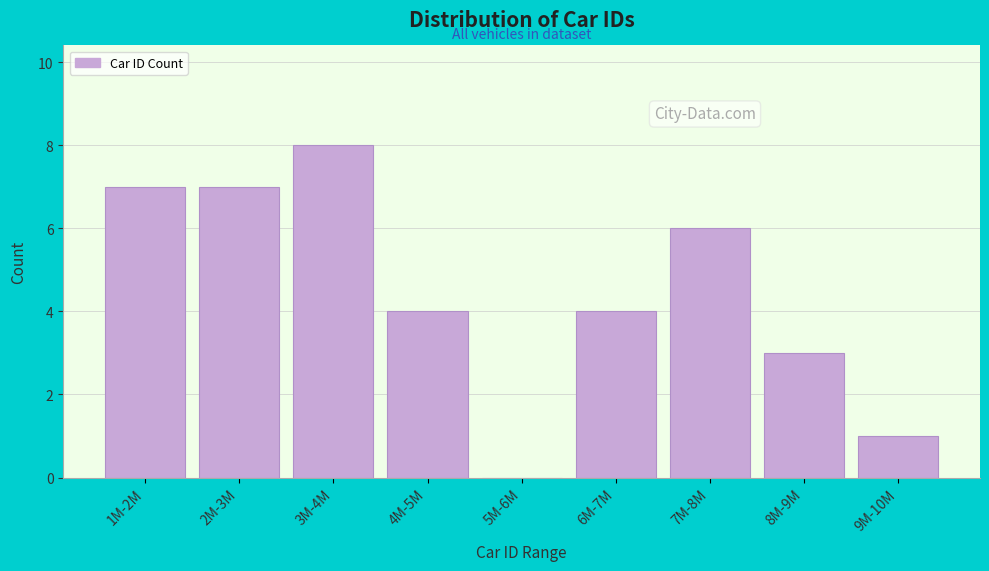

Reading left to right, list all the values displayed in this chart.

1M-2M=7	2M-3M=7	3M-4M=8	4M-5M=4	5M-6M=0	6M-7M=4	7M-8M=6	8M-9M=3	9M-10M=1